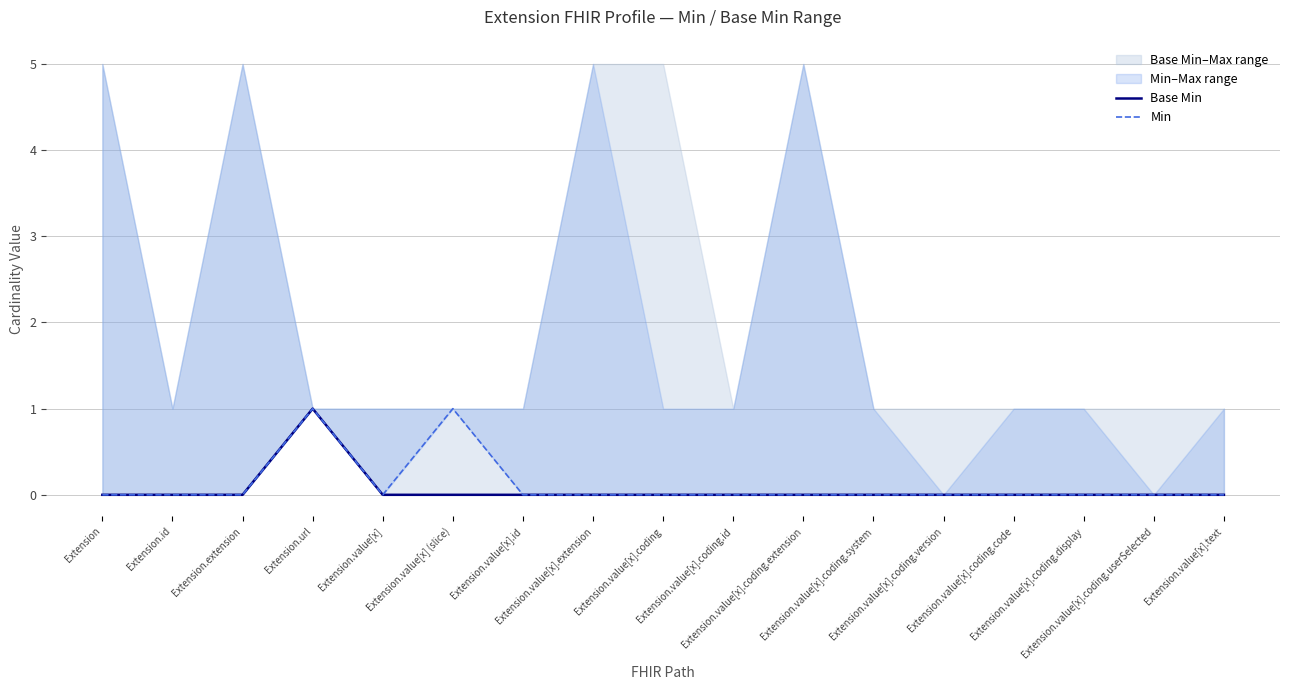

Reading left to right, transcribe all the data shown in this chart.

Base Min: 0	0	0	1	0	0	0	0	0	0	0	0	0	0	0	0	0
Min: 0	0	0	1	0	1	0	0	0	0	0	0	0	0	0	0	0